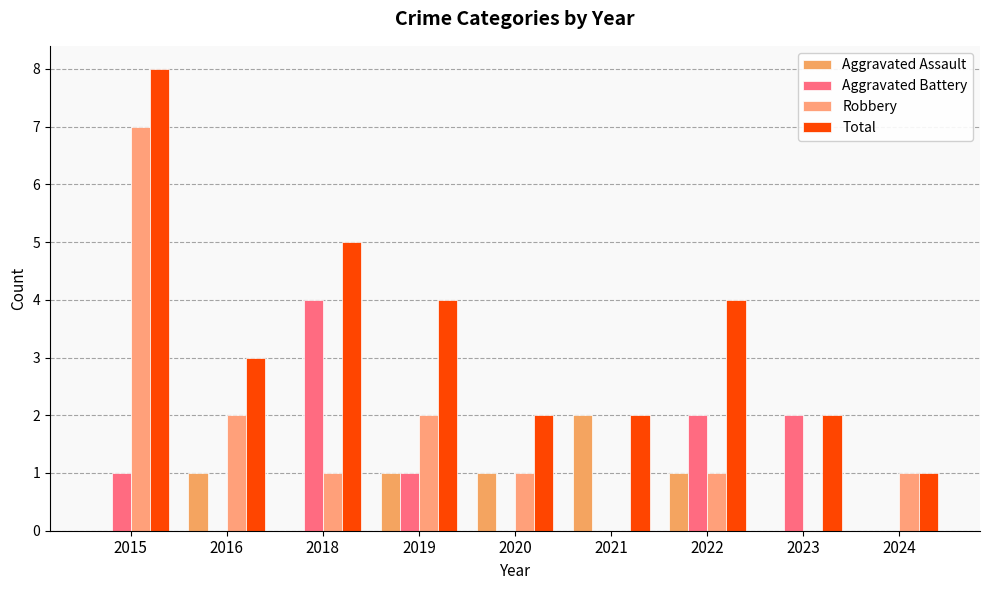

Which has a higher value, 2024 or 2015?

2024